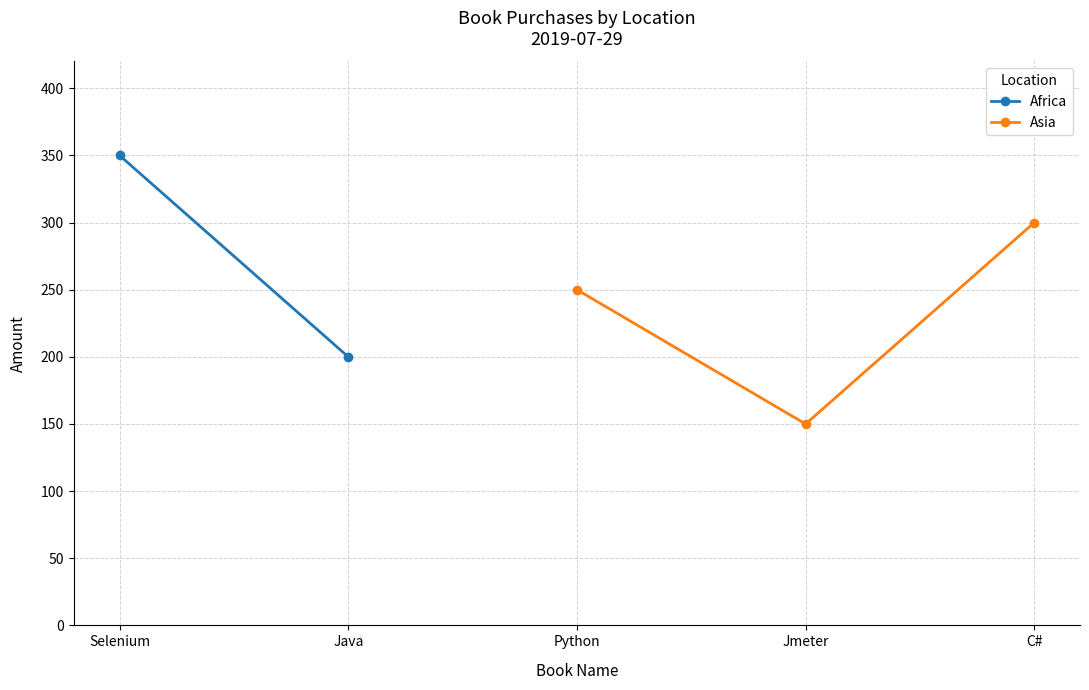

Where is Asia nearest to the value 225?

Python